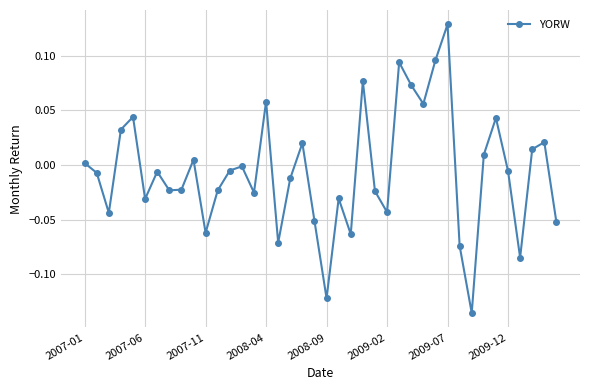

How many interior local peaks (higher than both neighbors) does the data have?

12